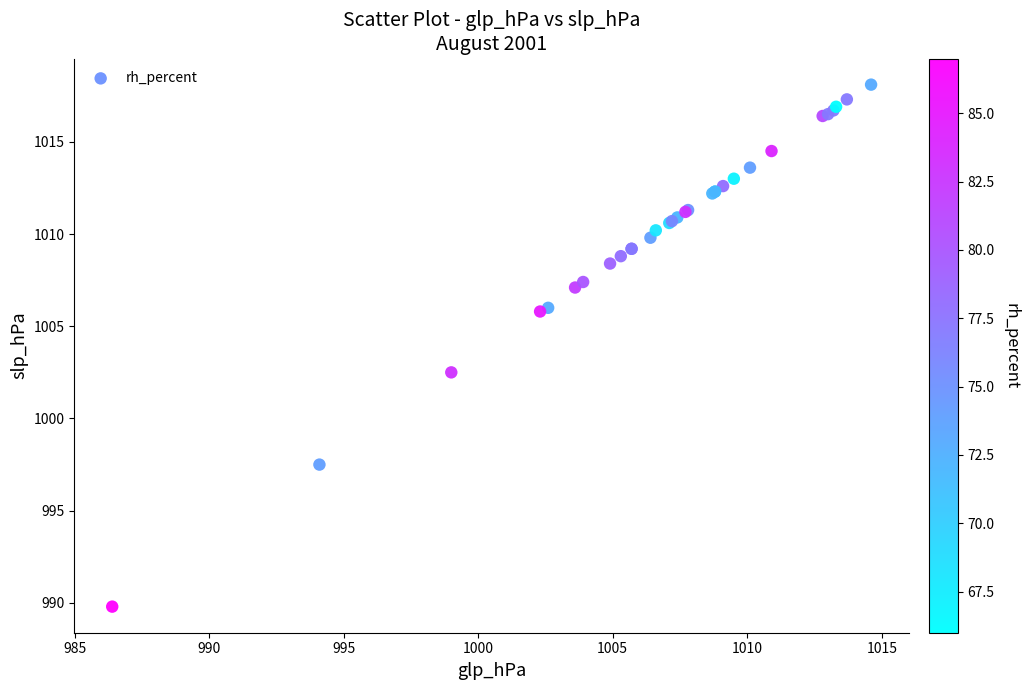

What Y value in the scatter plot is closest to 1003?

1002.5